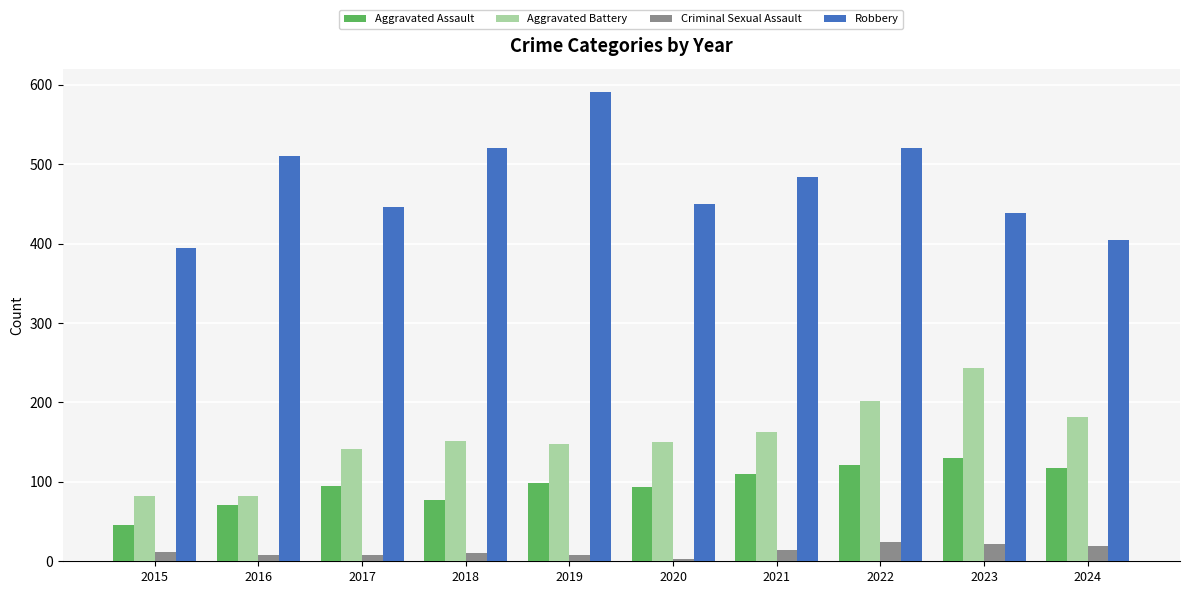

Which series has the largest total across all categories?

Robbery